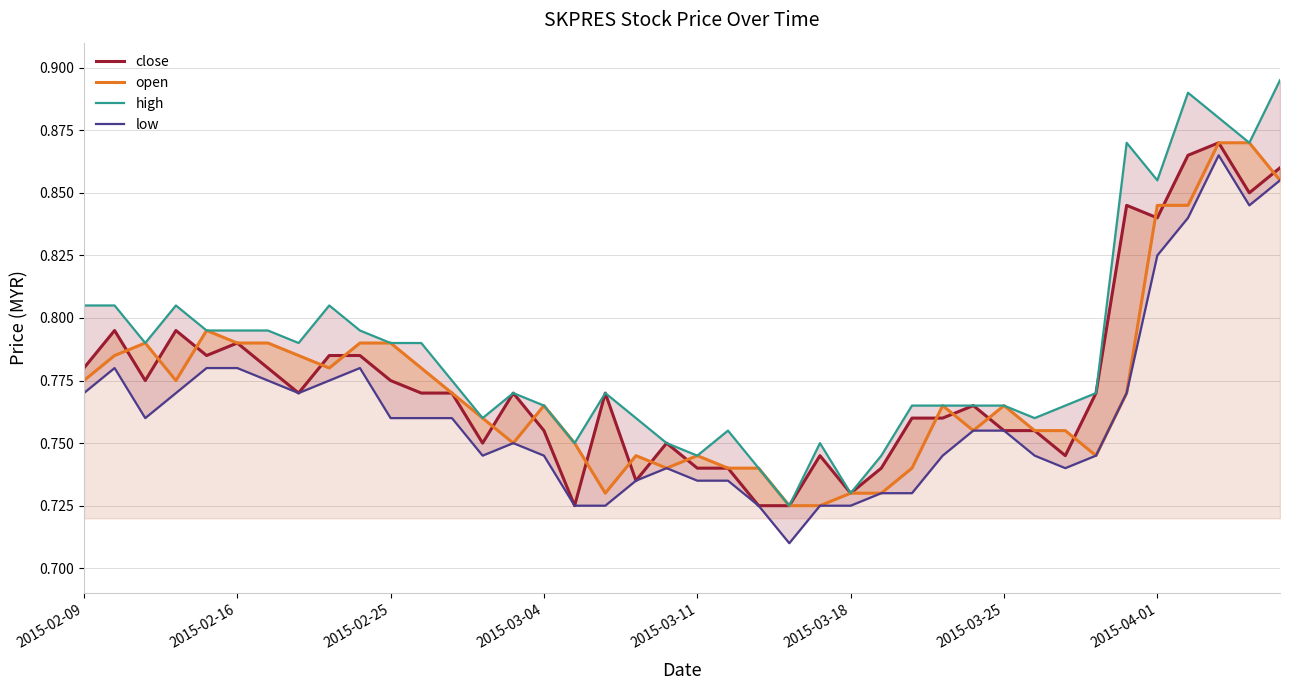

The value of high at 9 is 0.8. True or false?

True